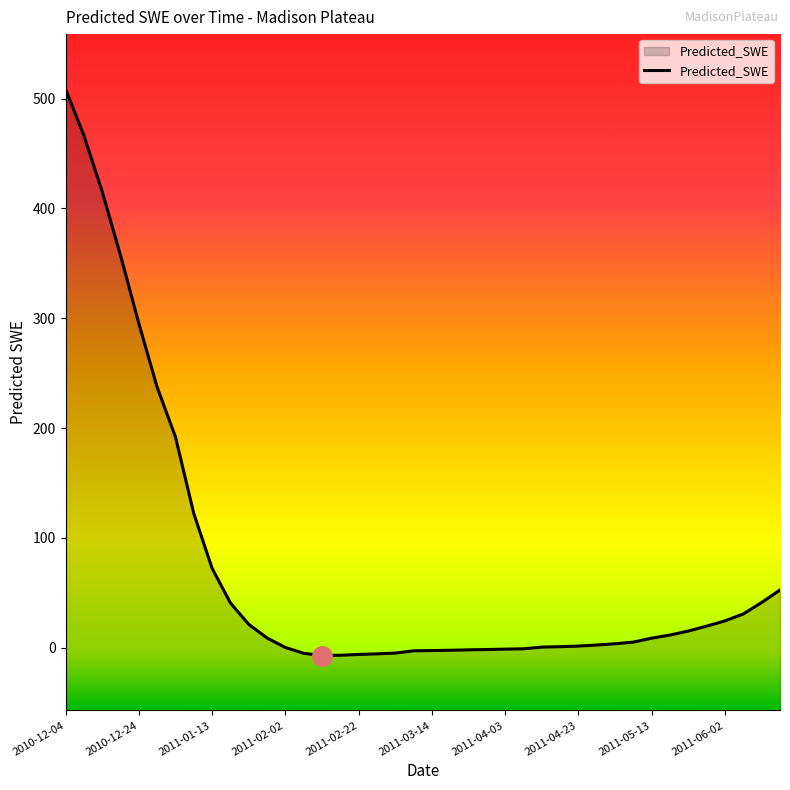

What is the minimum value shown in the chart?

-7.0